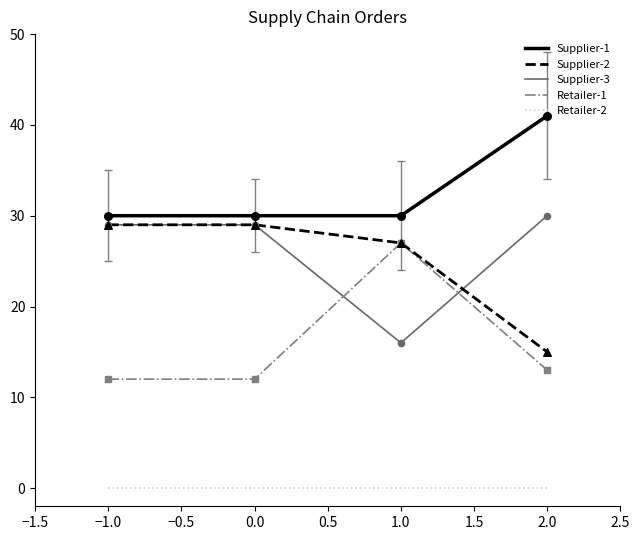

What is the total value across all series at 1.0?

100